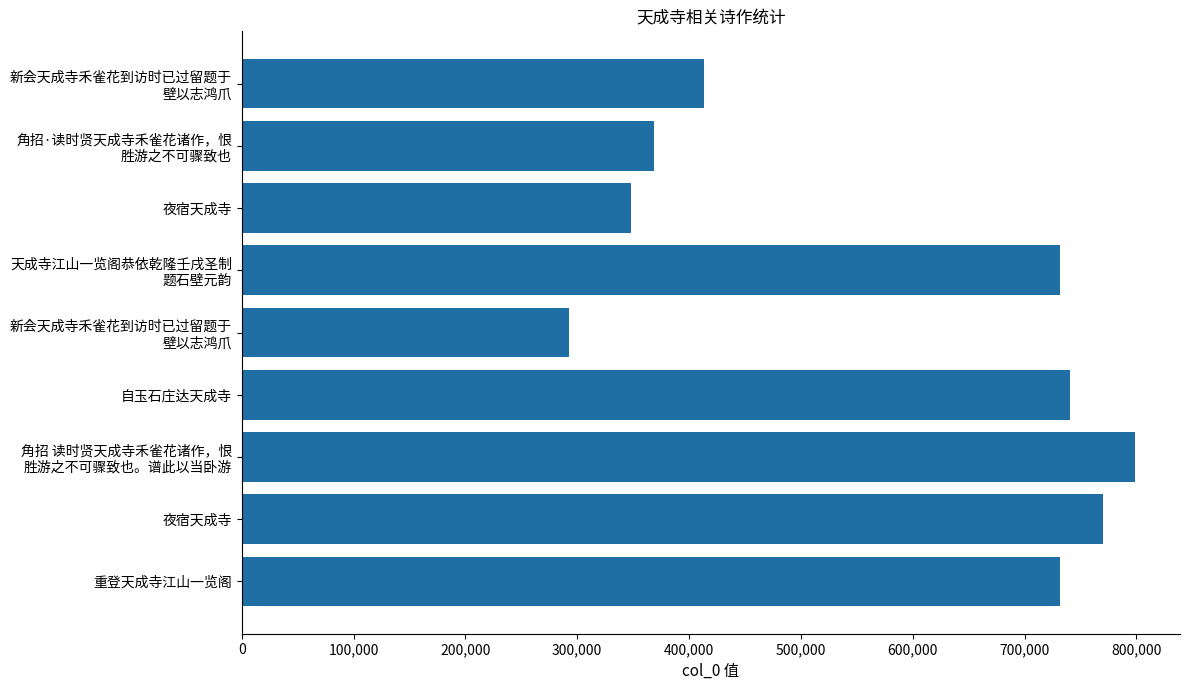

How many series are shown in this chart?

1